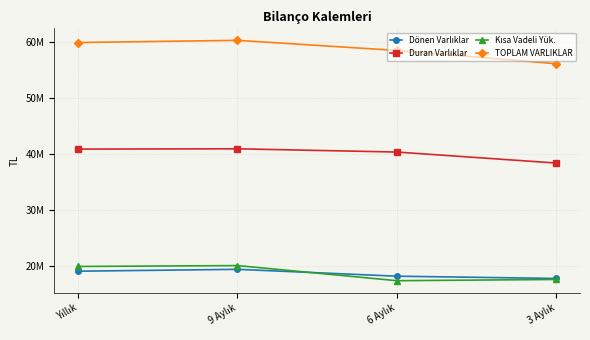

Does the chart have visible grid lines?

Yes